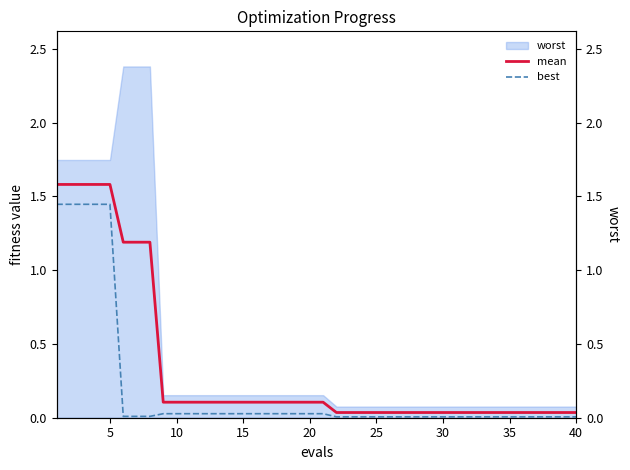

Is it true that best equals 0.0 at 15?

False